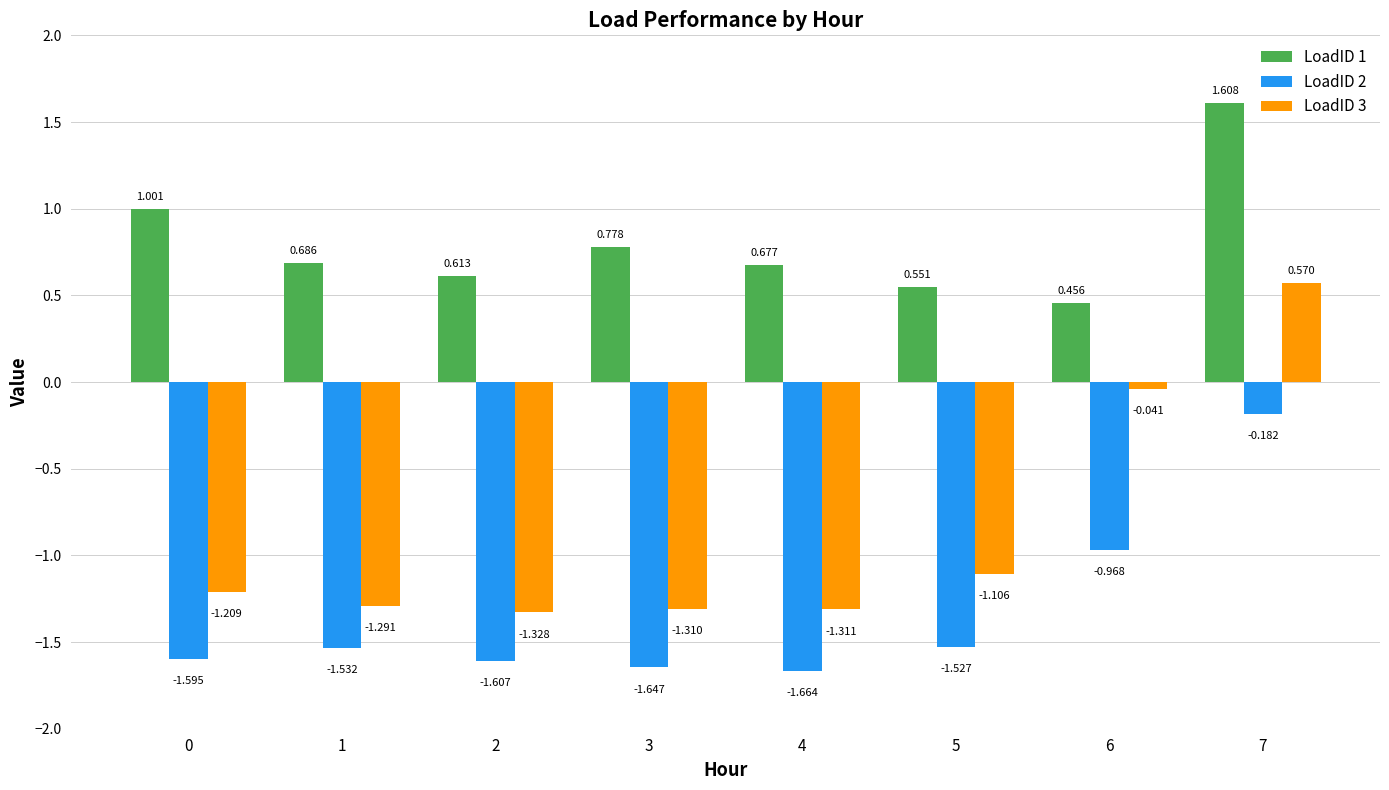

Rank the series at 6 from lowest to highest value.

LoadID 2, LoadID 3, LoadID 1